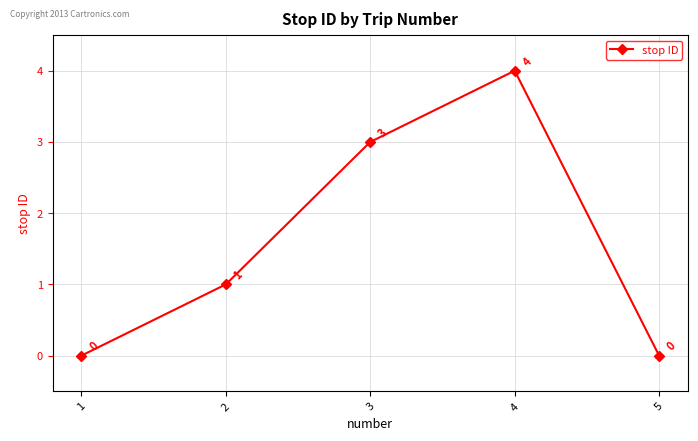

At which category does the data reach its first local peak?

4